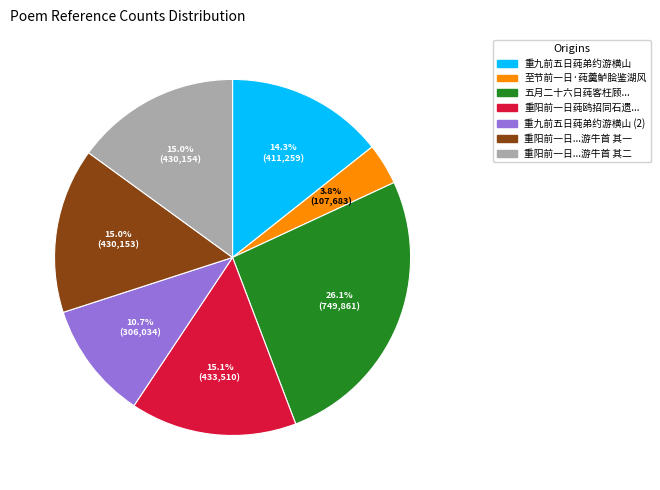

Is there any slice that represents more than half of the pie?

No